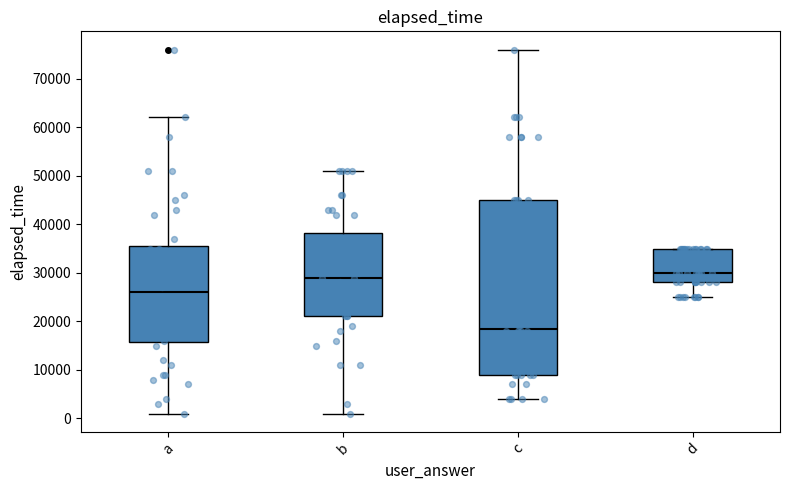

Which box is the tallest, from its lower edge to its upper edge?

c